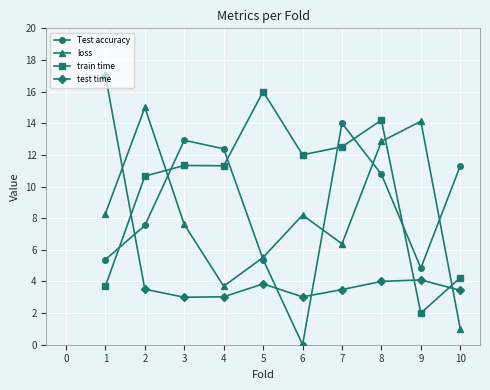

Rank the series by their maximum value, from lowest to highest.

Test accuracy, loss, train time, test time